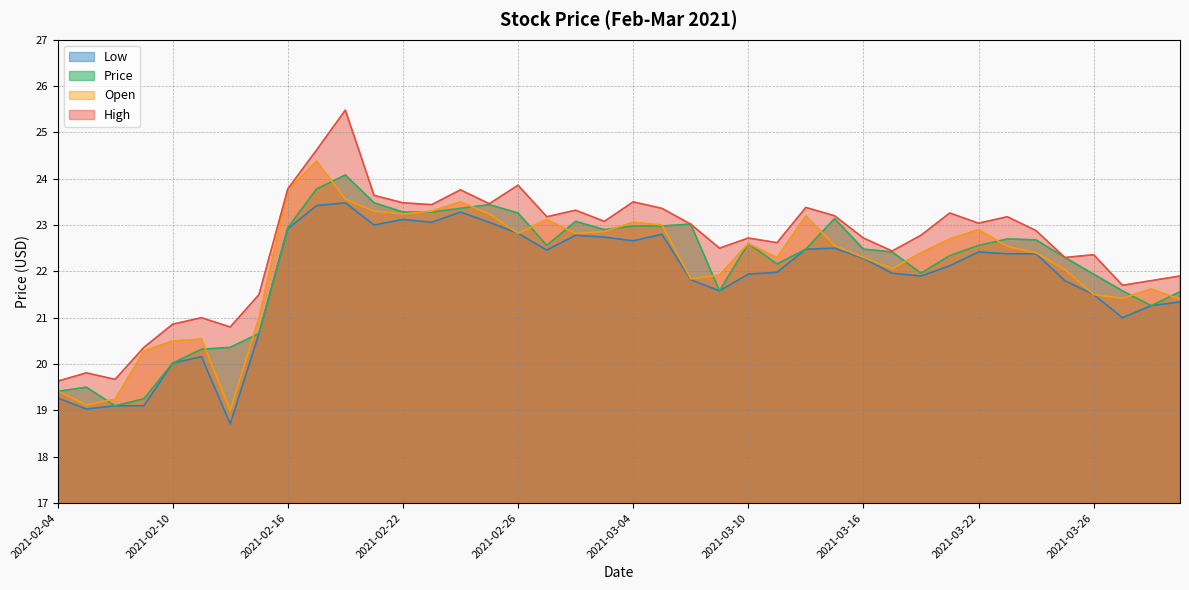

Where is the first local minimum for Price?

2021-02-08